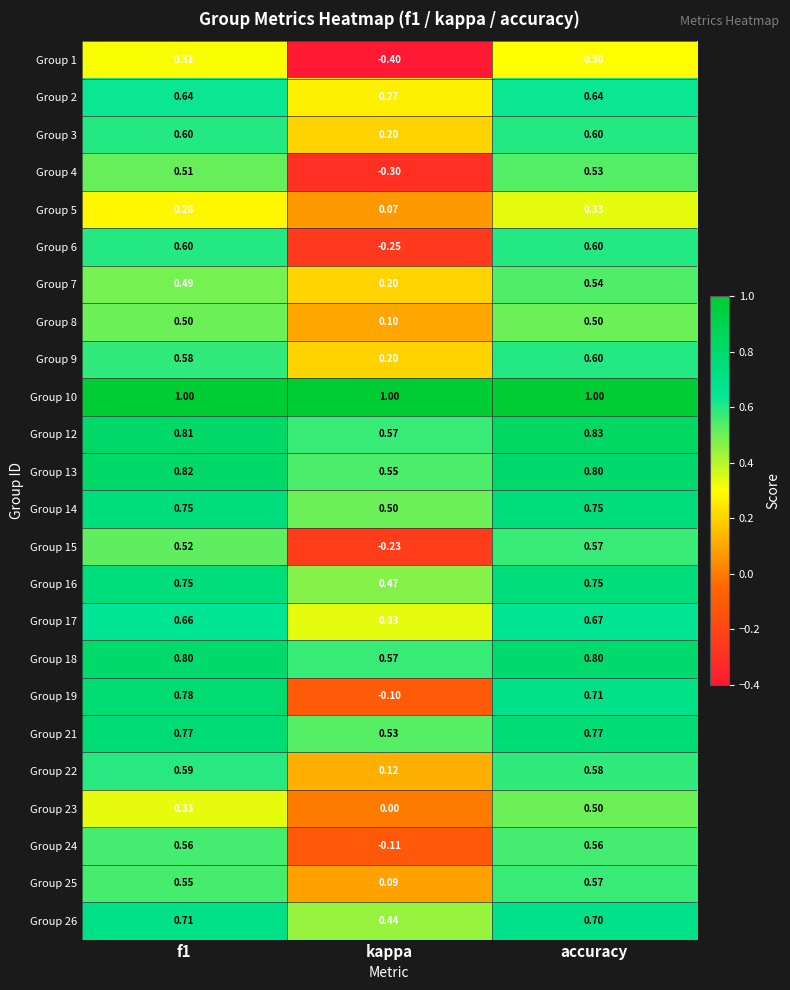

Which series has the largest total across all categories?

Group 10